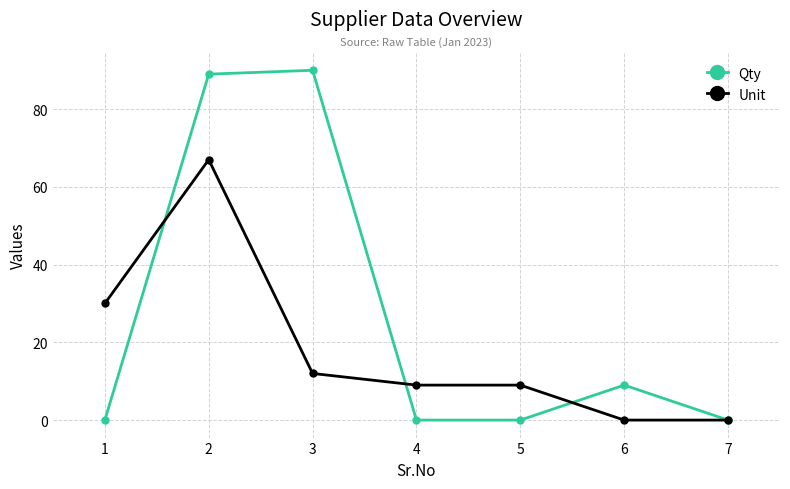

Which category has the highest value across all series?

3